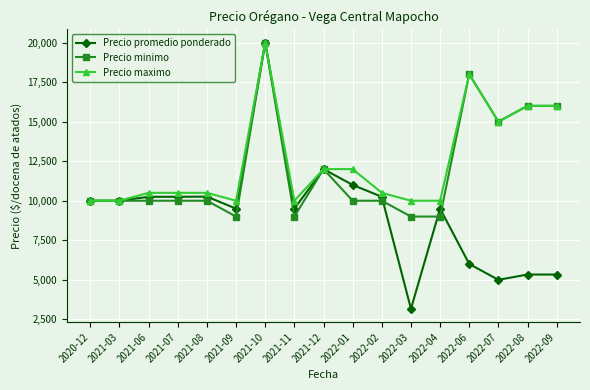

What are all the series names shown in the legend?

Precio promedio ponderado, Precio minimo, Precio maximo